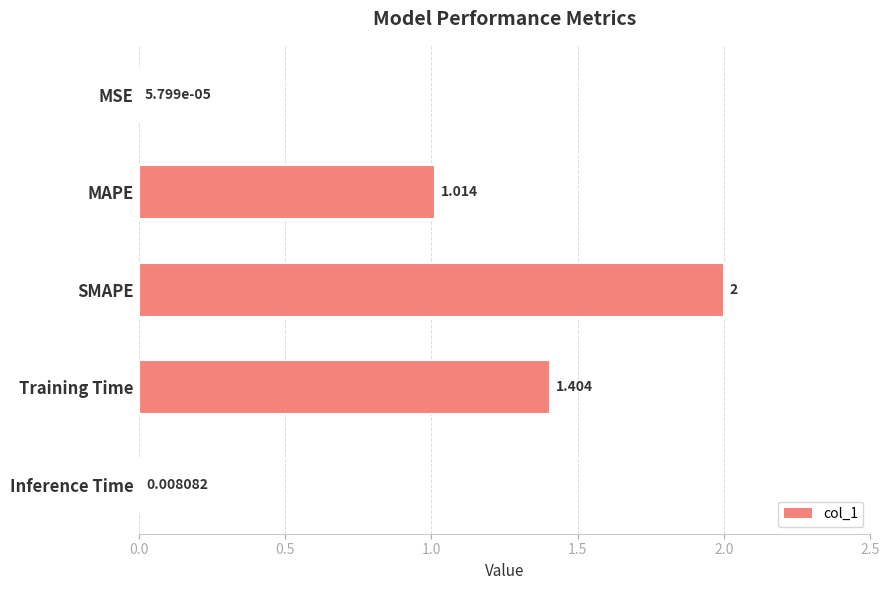

Between MSE and MAPE, which is larger?

MAPE